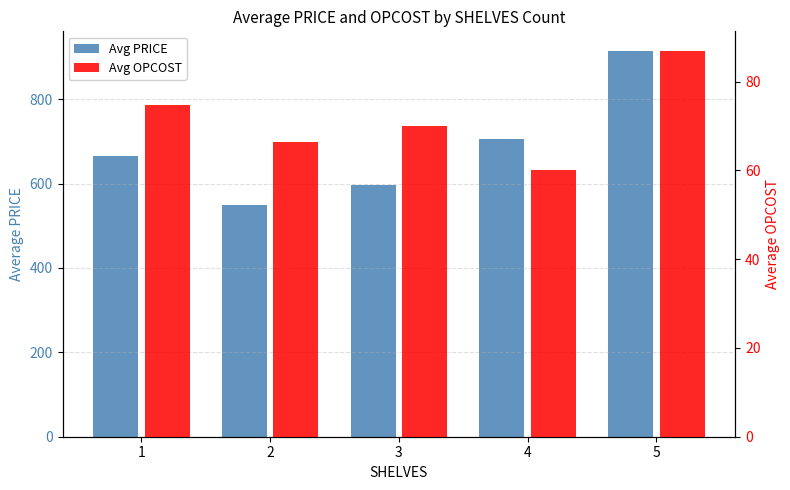

What is the total value across all series at 2?

616.3